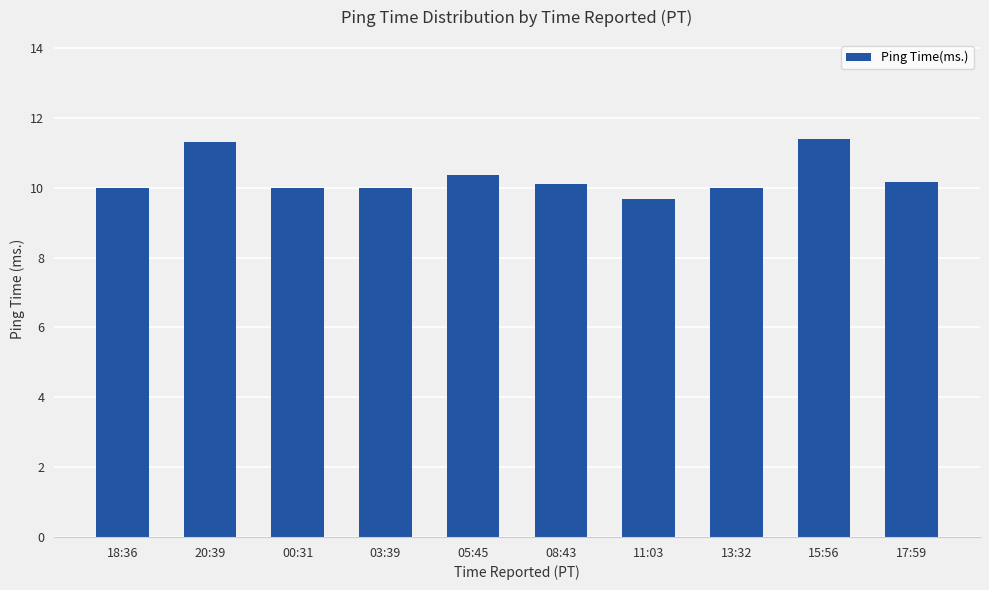

True or false: the data shows 6.1 at 17:59.

False